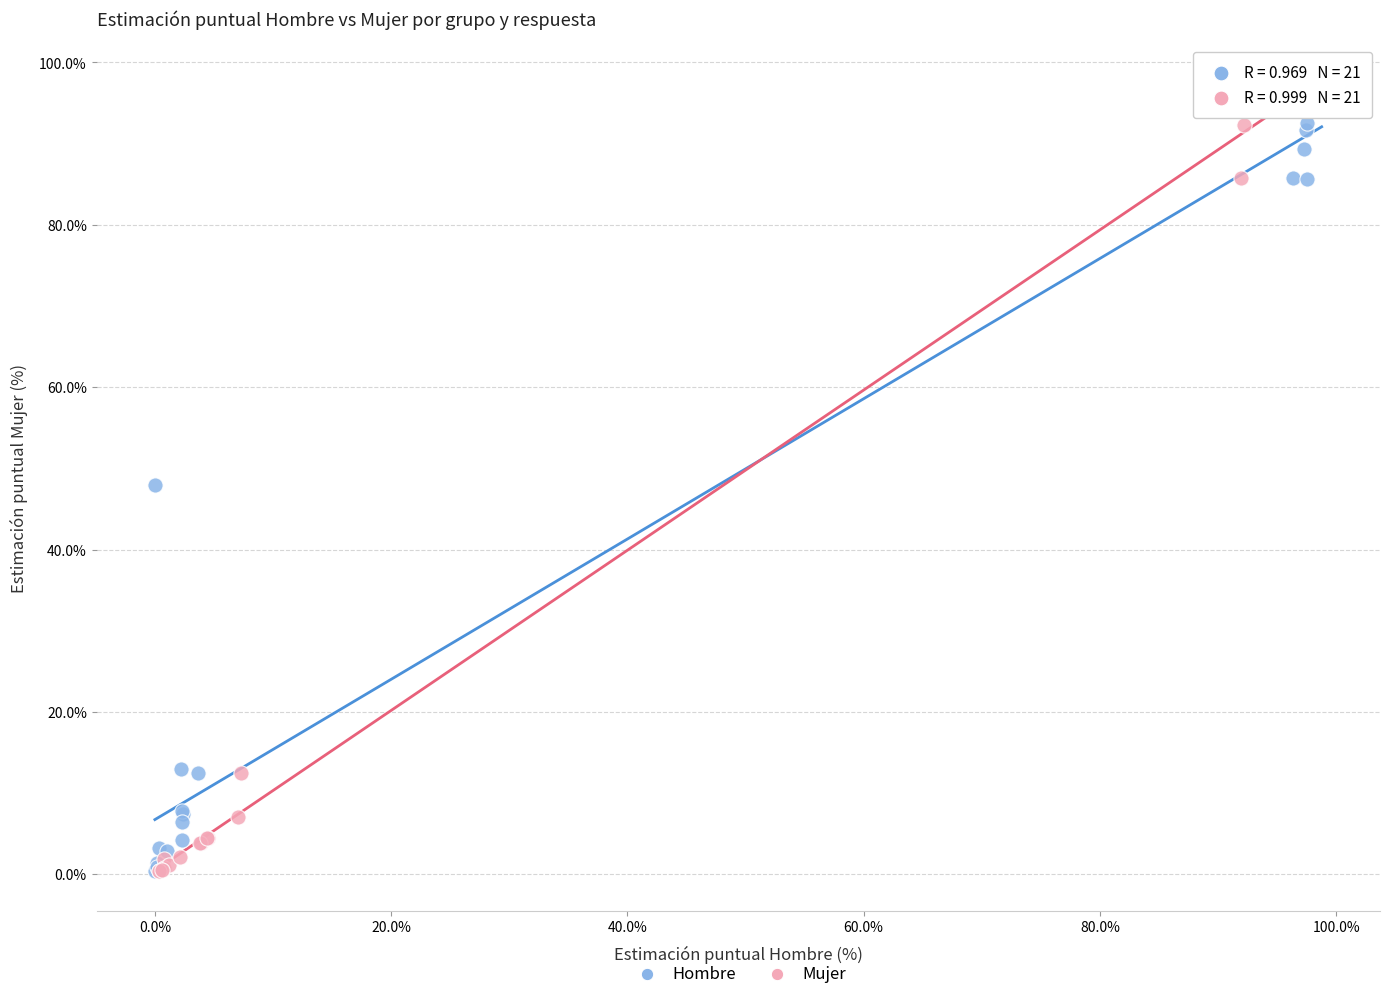

Which series contains the highest Y value?

Mujer